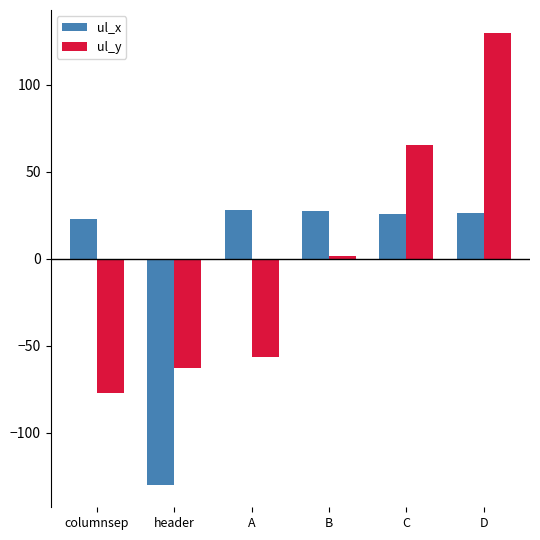

Which category has the highest value in the ul_y series?

D